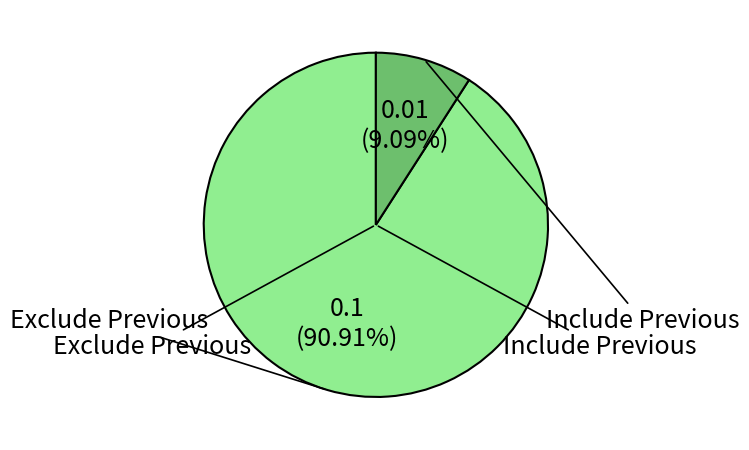

Is there any slice that represents more than half of the pie?

Yes